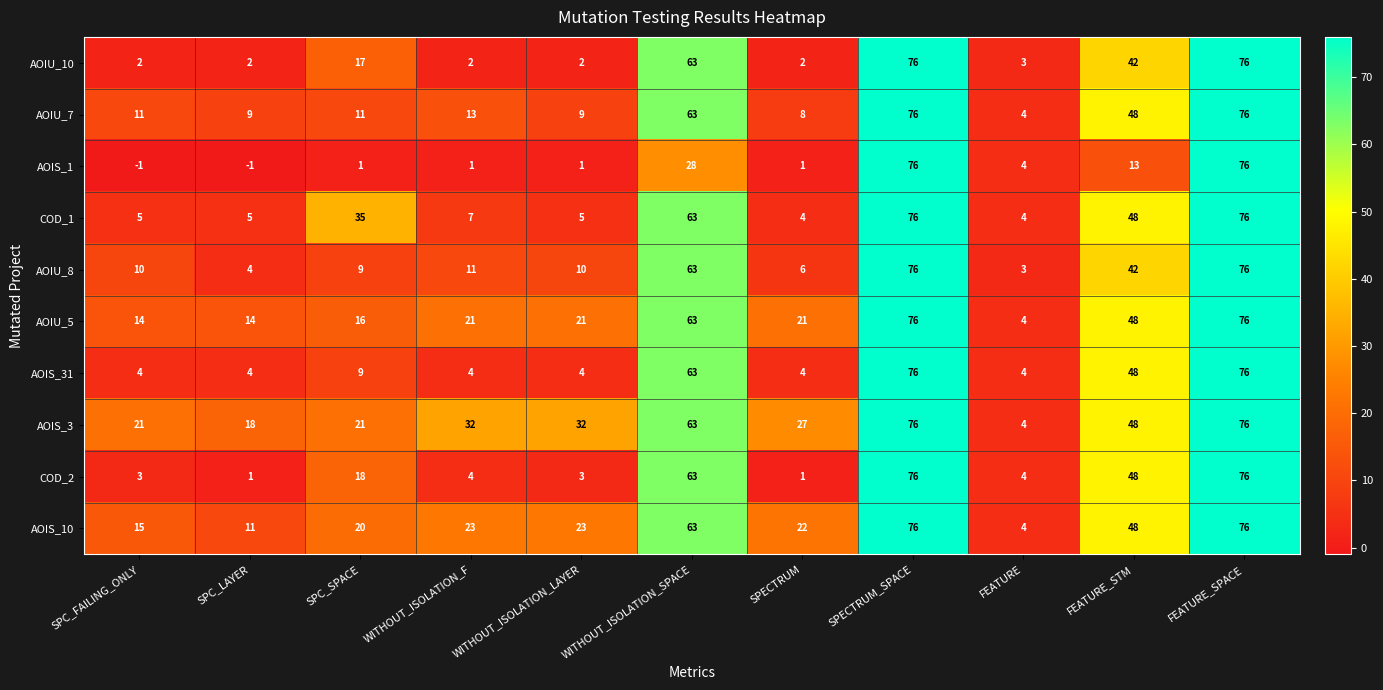

How many categories are shown in the chart?

11